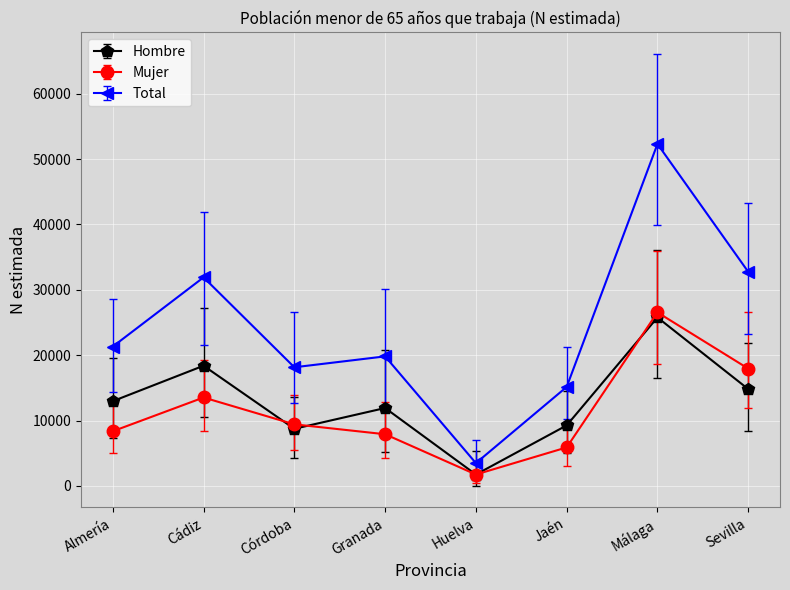

Is it true that Hombre equals 14810 at Sevilla?

True